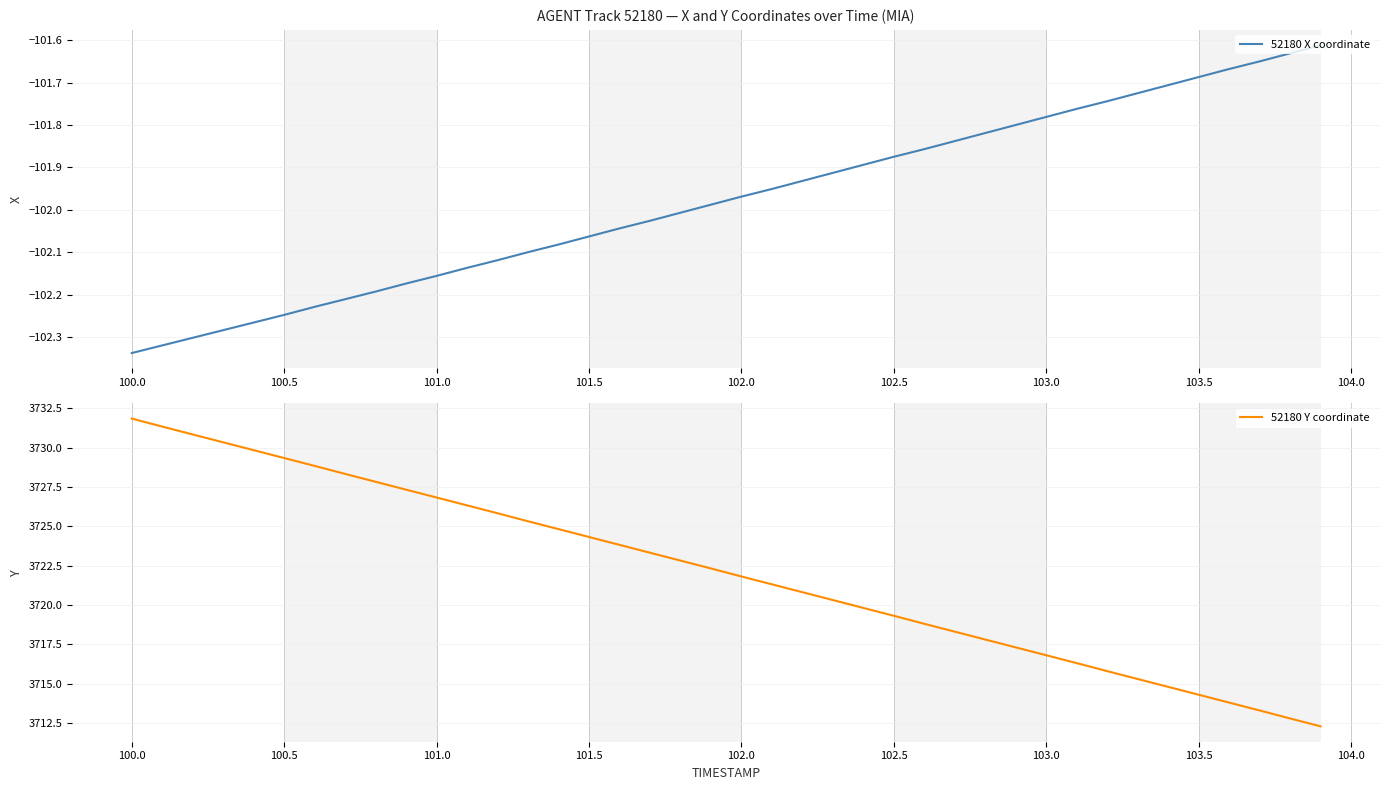

Reading left to right, extract all data points from this chart.

52180 X coordinate: -102.3	-102.3	-102.3	-102.3	-102.3	-102.2	-102.2	-102.2	-102.2	-102.2	-102.2	-102.1	-102.1	-102.1	-102.1	-102.1	-102.0	-102.0	-102.0	-102.0	-102.0	-102.0	-101.9	-101.9	-101.9	-101.9	-101.9	-101.8	-101.8	-101.8	-101.8	-101.8	-101.7	-101.7	-101.7	-101.7	-101.7	-101.7	-101.6	-101.6
52180 Y coordinate: 3731.9	3731.3	3730.8	3730.3	3729.8	3729.3	3728.8	3728.3	3727.8	3727.3	3726.8	3726.3	3725.8	3725.3	3724.8	3724.3	3723.8	3723.3	3722.8	3722.3	3721.8	3721.3	3720.8	3720.3	3719.8	3719.3	3718.8	3718.3	3717.8	3717.3	3716.8	3716.3	3715.8	3715.3	3714.8	3714.3	3713.8	3713.3	3712.8	3712.3